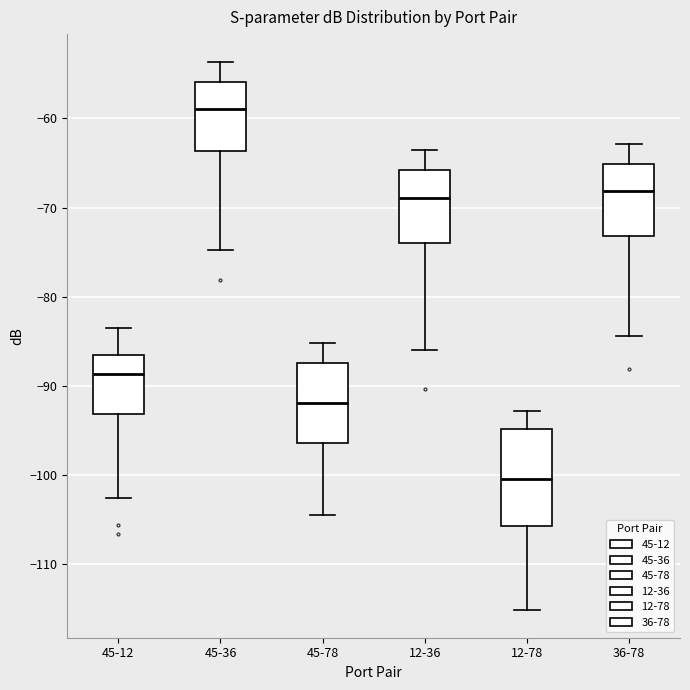

Reading left to right, read every box against the y-axis: the position of its median line, the range the box covers, and the ends of its whiskers. The values are not printed on the chart, so give them approximately, as read against the axis.

45-12: median -89, box -93 to -87, whiskers -103 to -84
45-36: median -59, box -64 to -56, whiskers -75 to -54
45-78: median -92, box -96 to -87, whiskers -104 to -85
12-36: median -69, box -74 to -66, whiskers -86 to -64
12-78: median -100, box -106 to -95, whiskers -115 to -93
36-78: median -68, box -73 to -65, whiskers -84 to -63